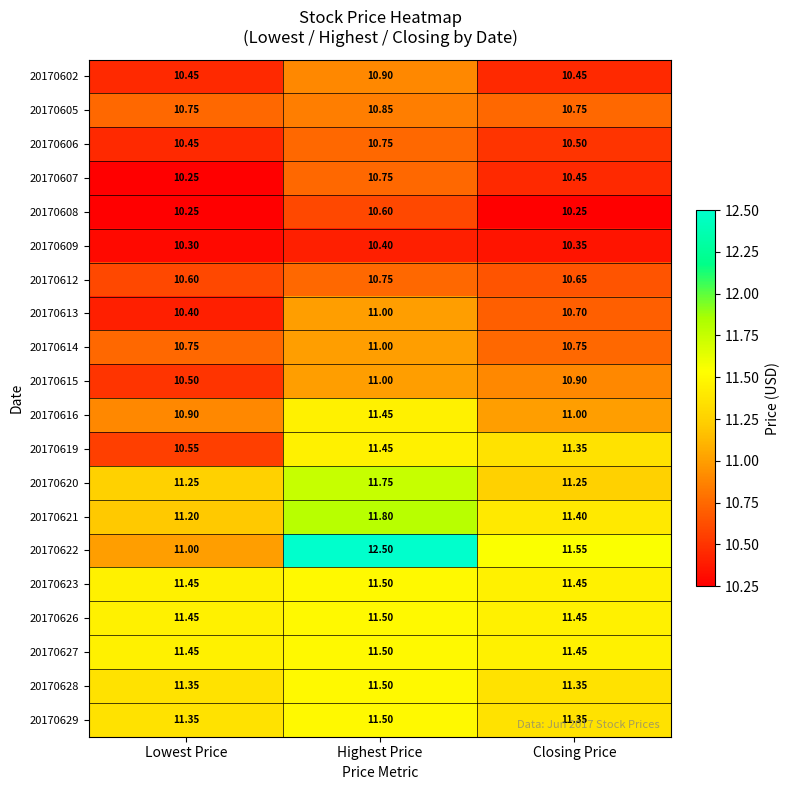

At which category is the sum across all series the highest?

Highest Price